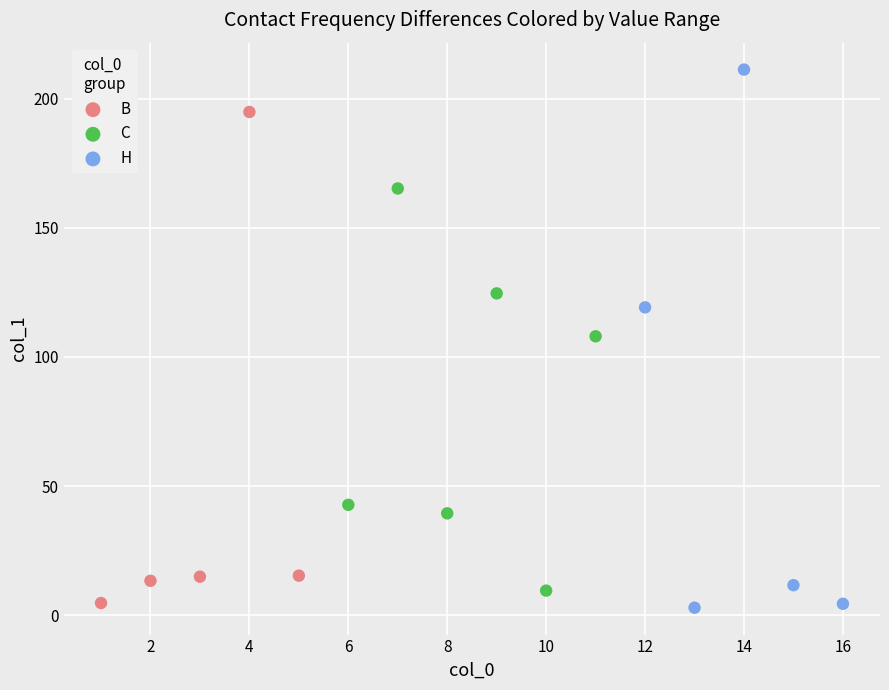

Which series has the widest spread of Y values?

H